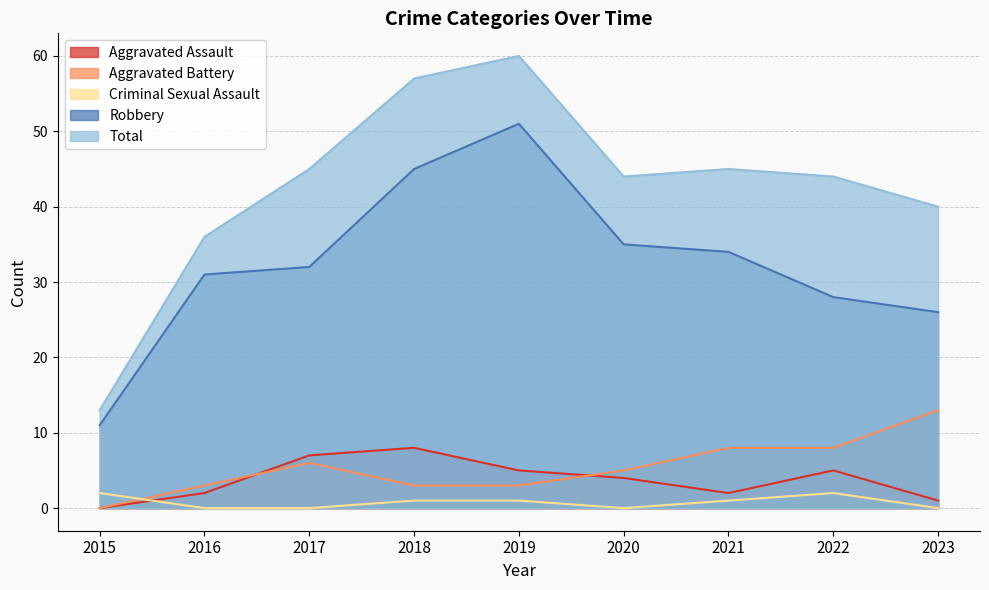

What is the average value of the Aggravated Battery series?

5